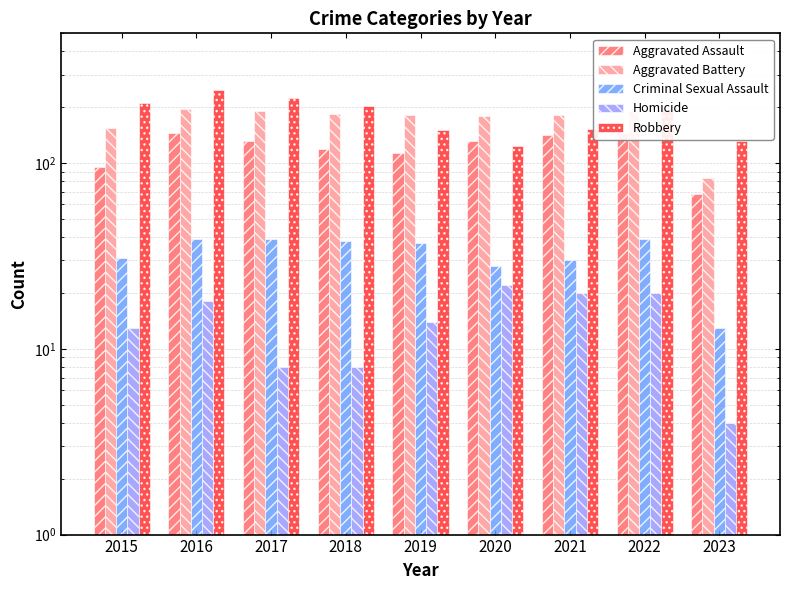

At which category is the sum across all series the highest?

2016